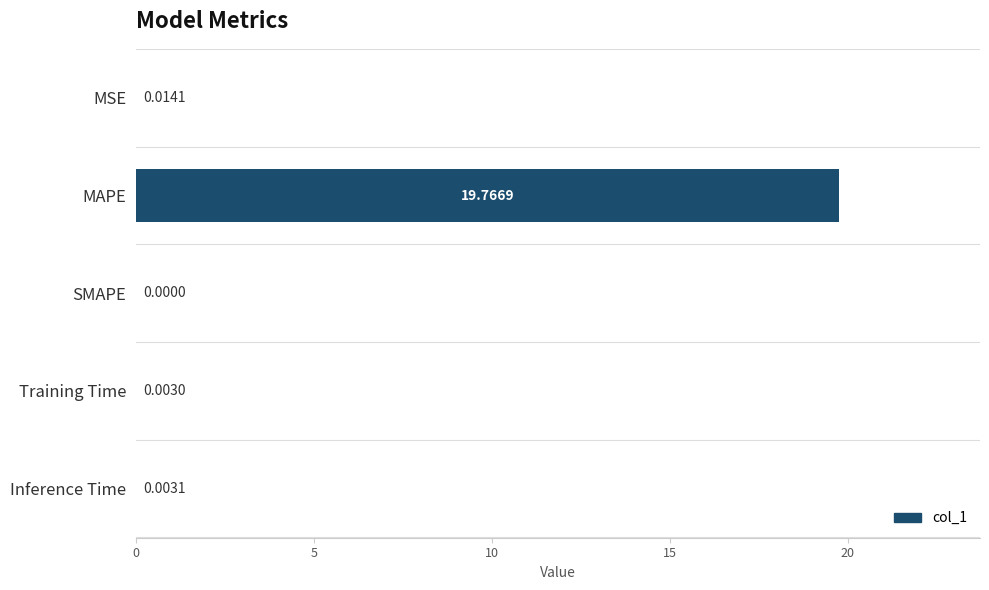

Does the chart contain stacked bars?

No